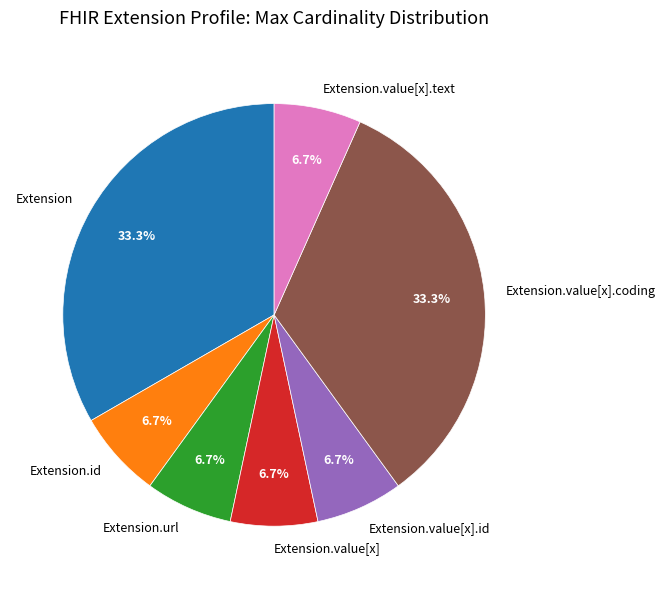

Combined, do Extension.value[x].id and Extension account for over 50%?

No